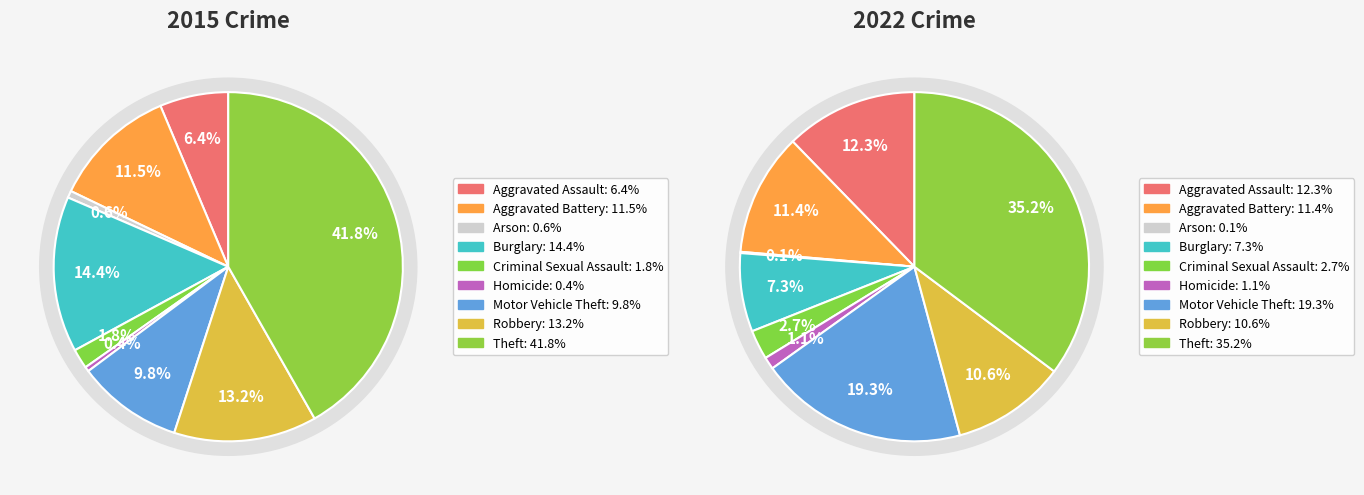

Is there a majority slice in this chart?

No